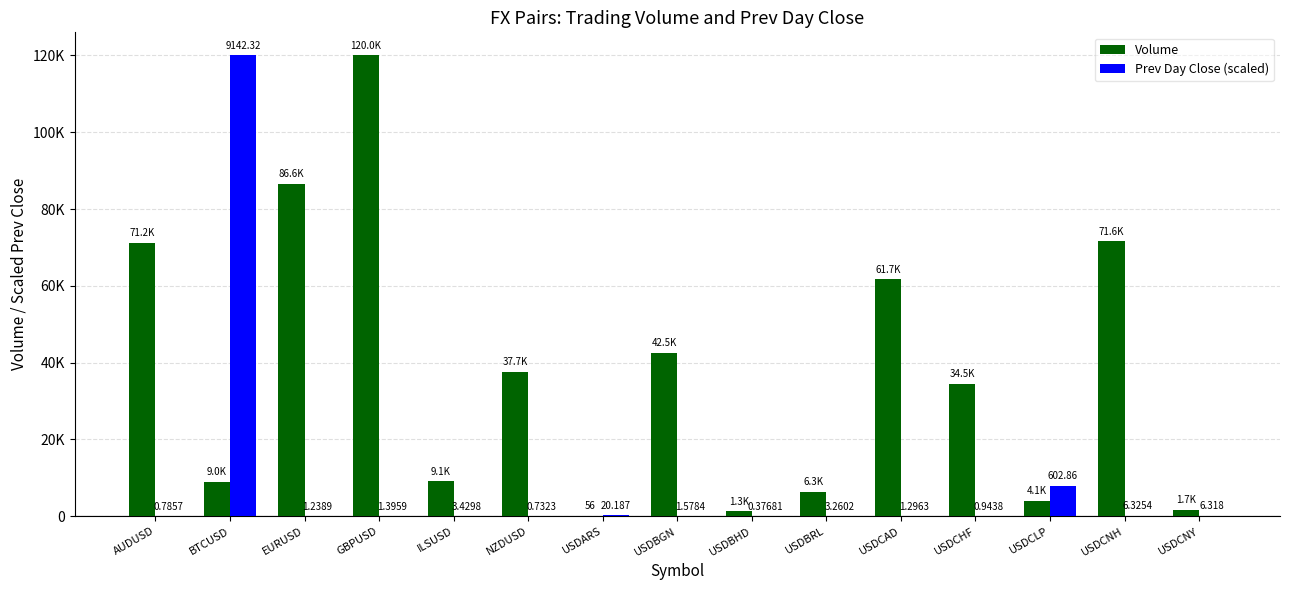

Between USDCNY and USDCNH, which is larger?

USDCNH